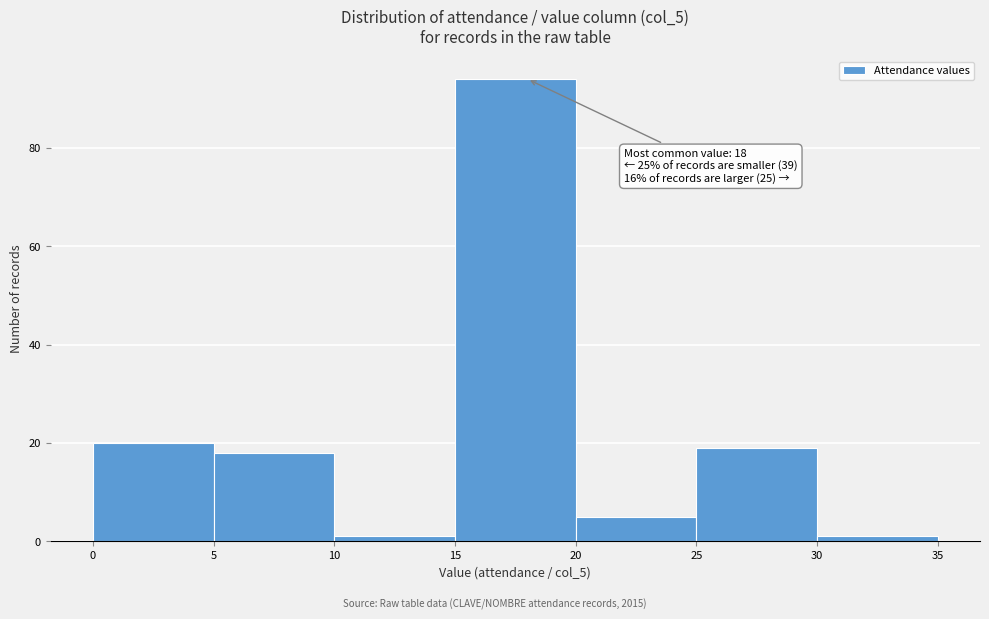

Over which range of the x-axis is the bar tallest?

15 to 20